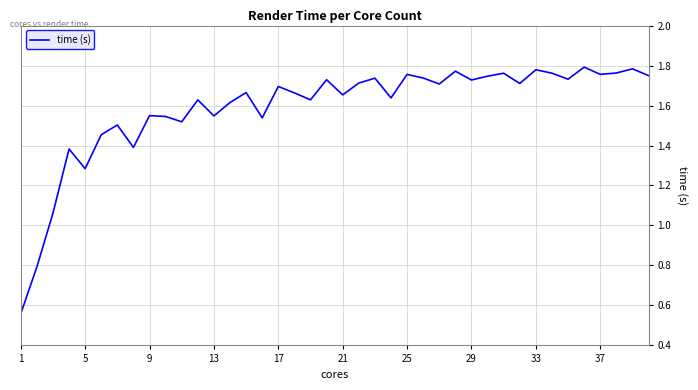

Count the number of values greater than 1.

38